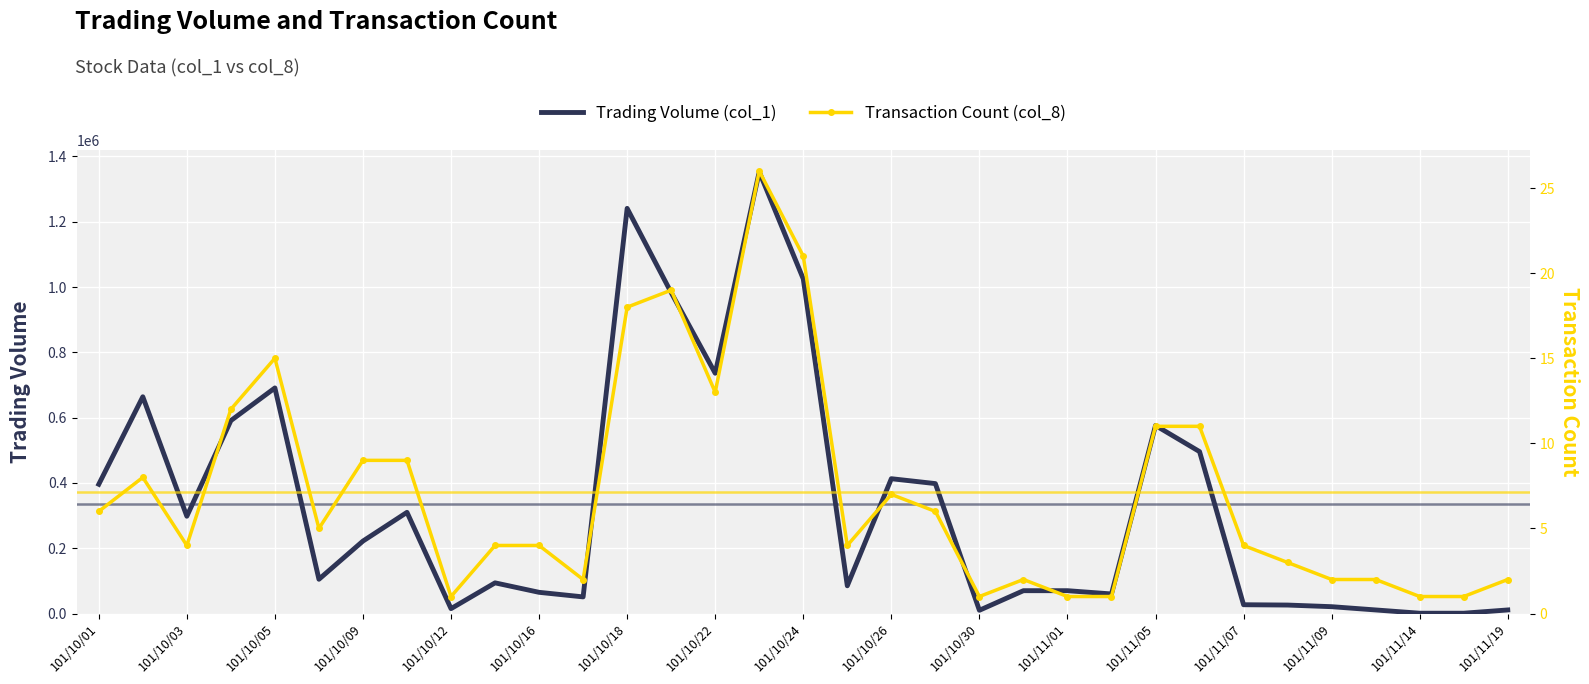

Reading right to left, what are all the values shown in this chart?

Trading Volume (col_1): 11000	1000	1000	11000	21000	26000	27000	496000	576000	60000	70000	70000	10000	398000	413000	85000	1025000	1353000	736000	983000	1241000	51000	65000	94000	15000	310000	222000	105000	691000	591000	298000	664000	396000
Transaction Count (col_8): 2	1	1	2	2	3	4	11	11	1	1	2	1	6	7	4	21	26	13	19	18	2	4	4	1	9	9	5	15	12	4	8	6